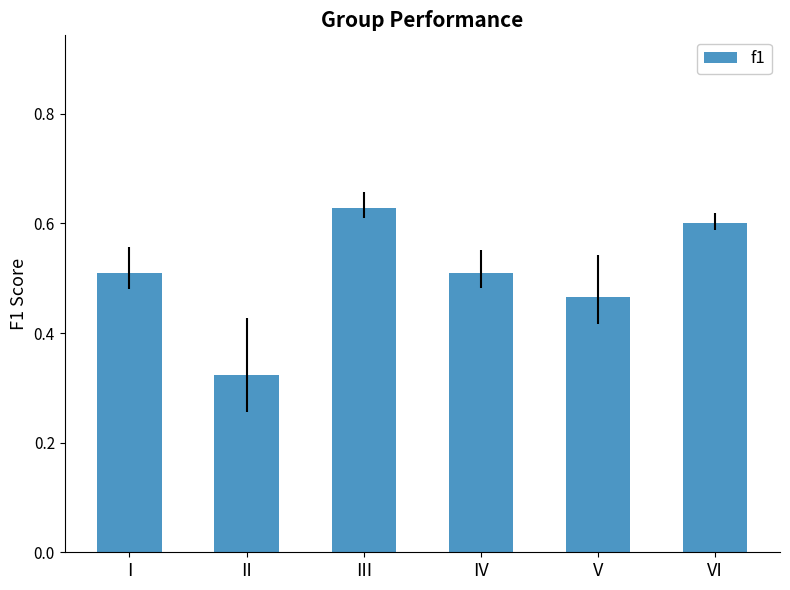

How many bars are there in total?

6